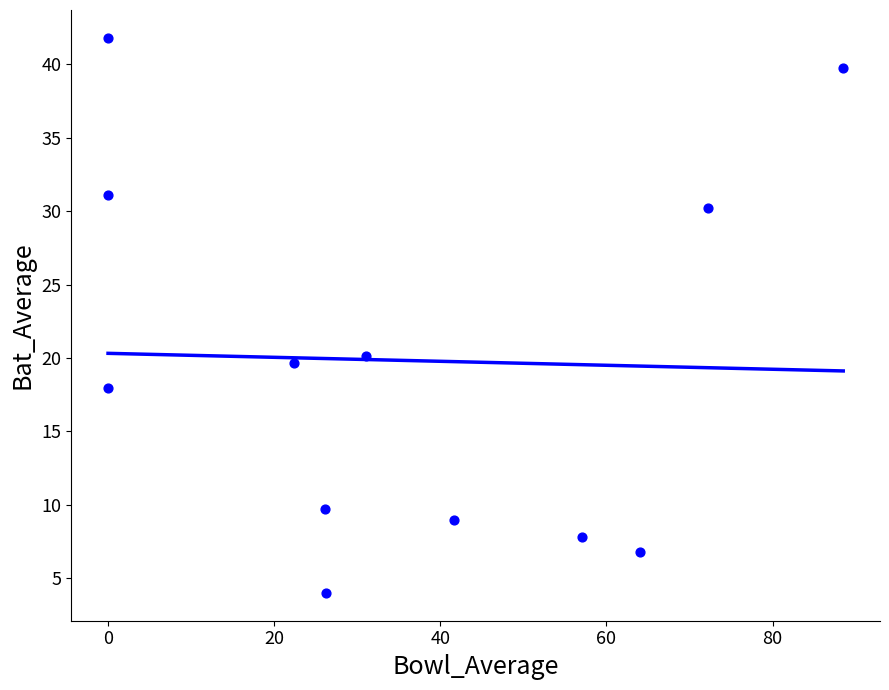

What Y value in the scatter plot is closest to 22?

20.2